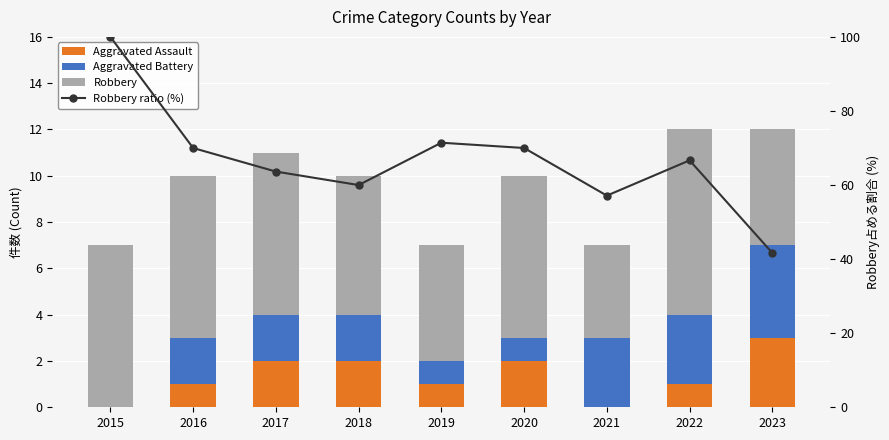

True or false: Aggravated Assault has a value of 1.0 at 2023.

False